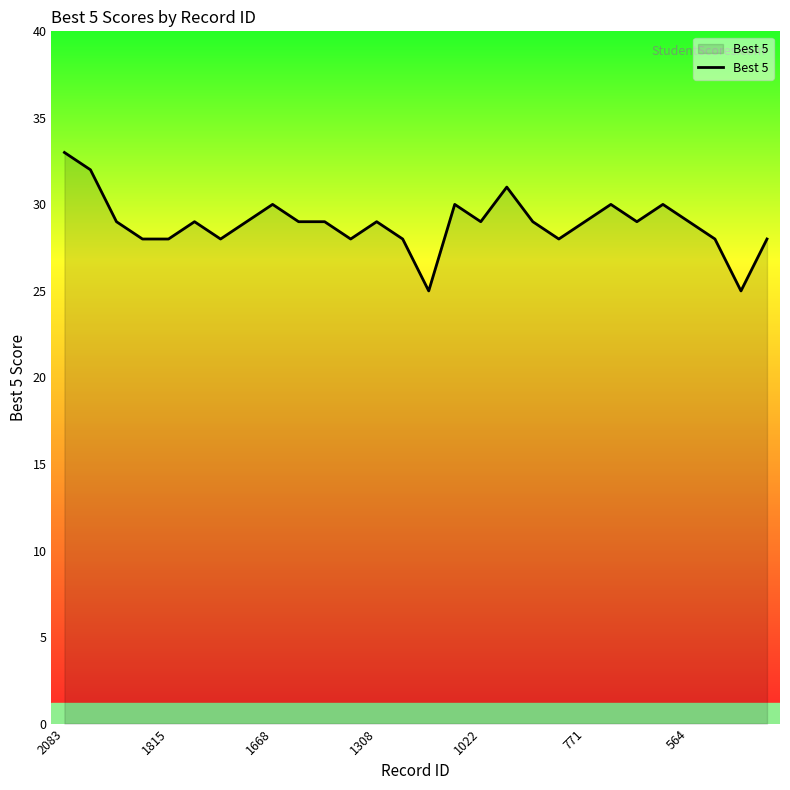

Count the number of categories in the chart.

28